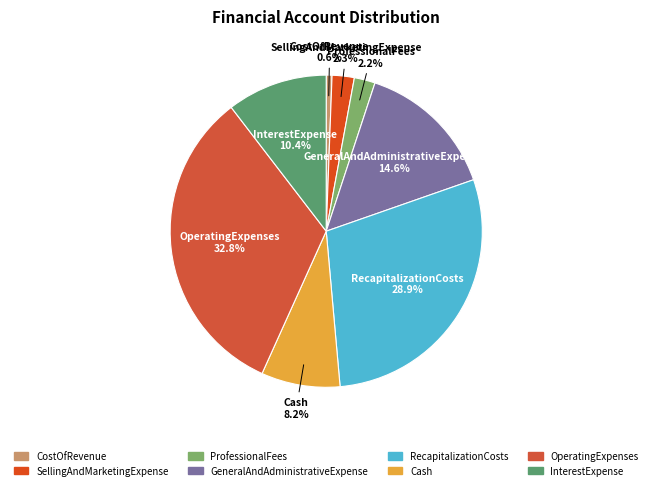

Which has a higher value, GeneralAndAdministrativeExpense or CostOfRevenue?

GeneralAndAdministrativeExpense